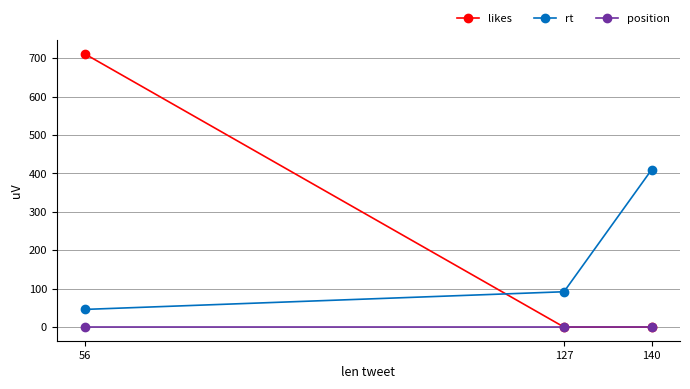

At which label does rt reach its minimum?

56